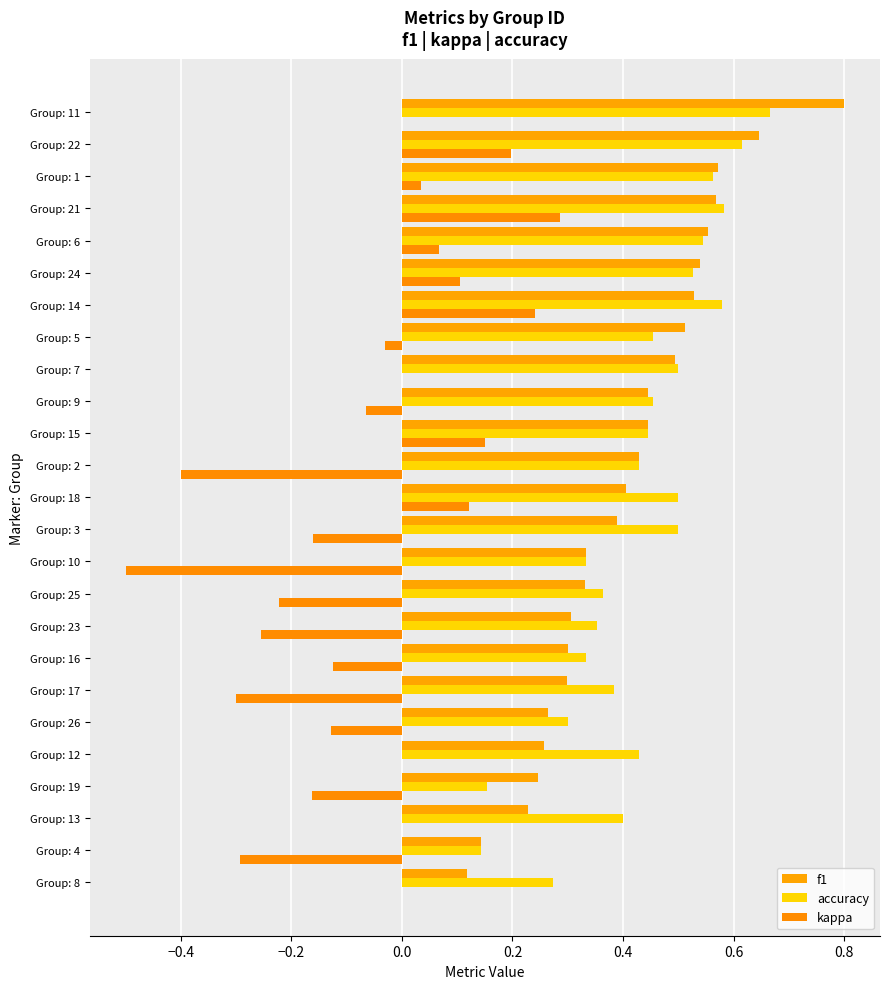

How many series are shown in this chart?

3